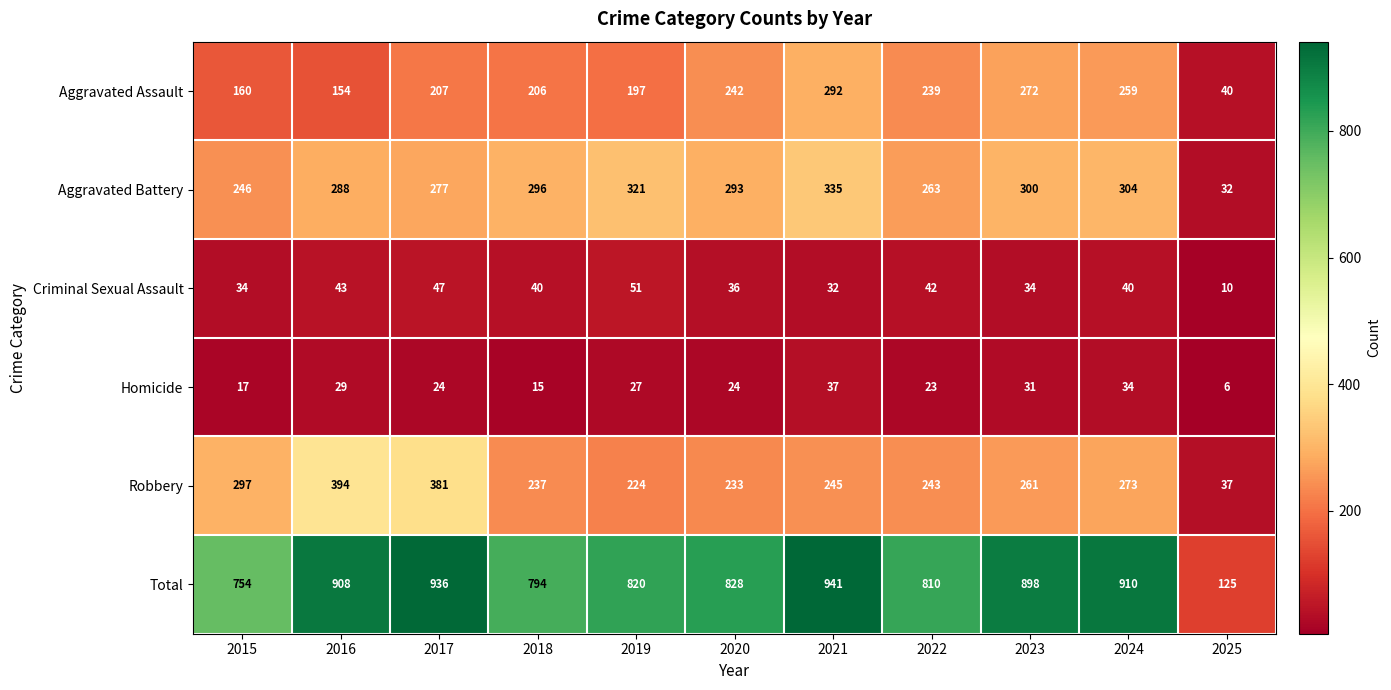

The value of Total at 2024 is 910. True or false?

True